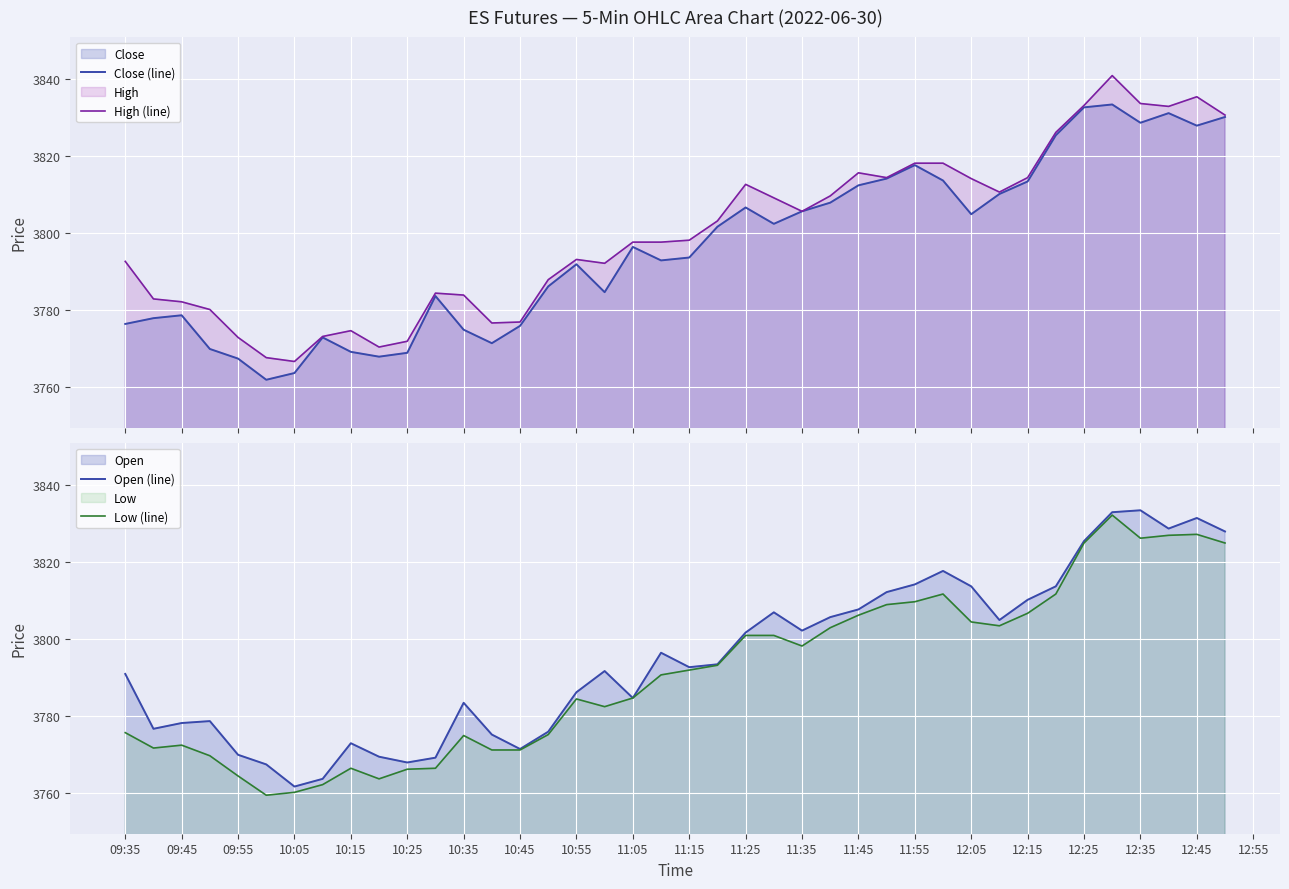

What is the average value of the Low (line) series?

3791.2